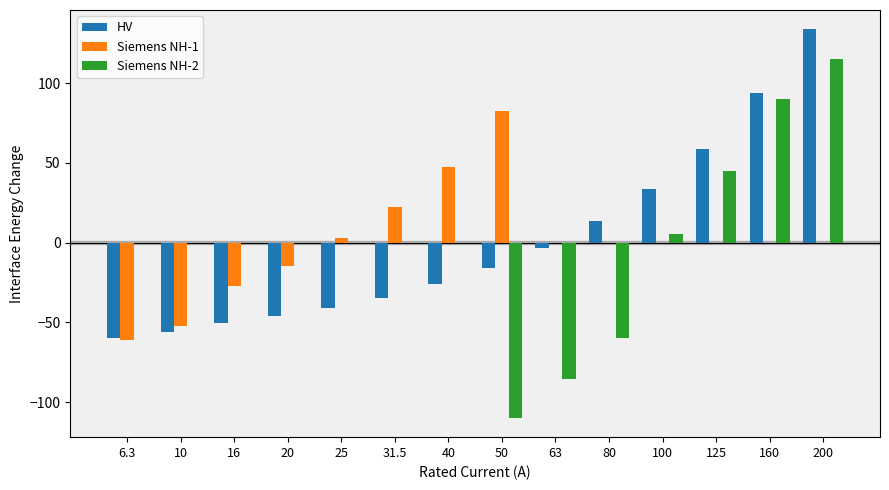

Are the bars horizontal?

No